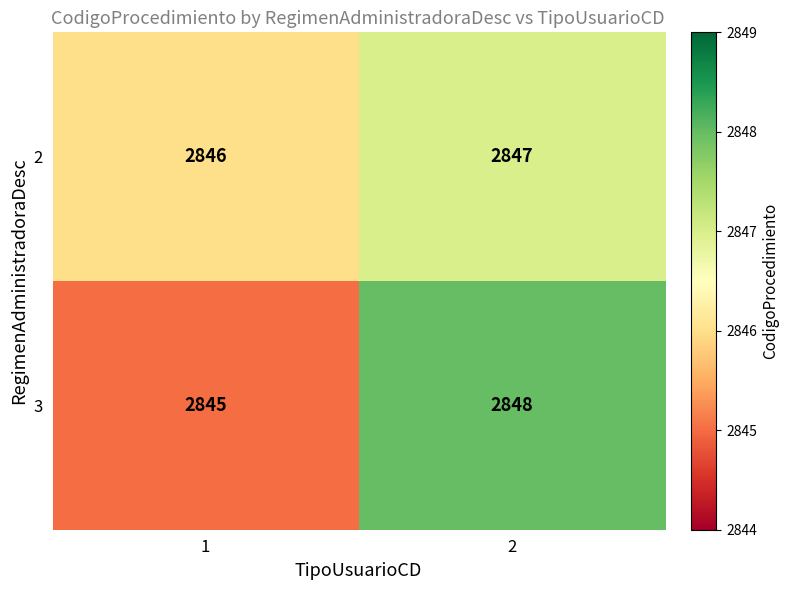

Which category has the highest value across all series?

2